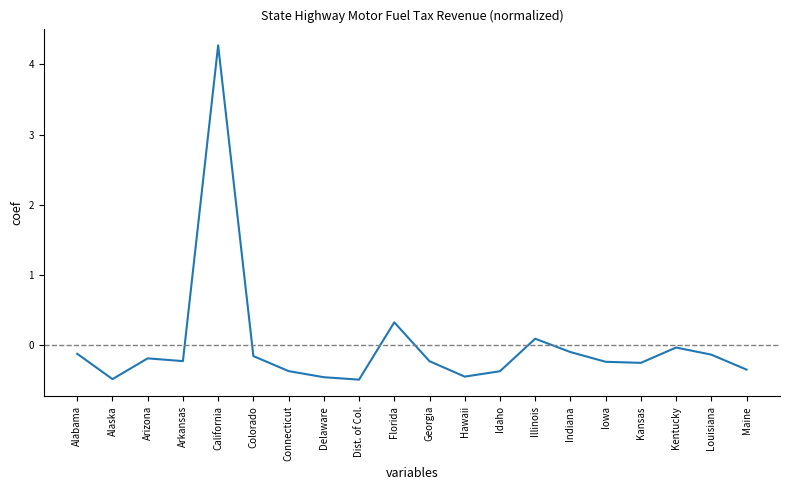

True or false: the data shows 0.6 at Florida.

False